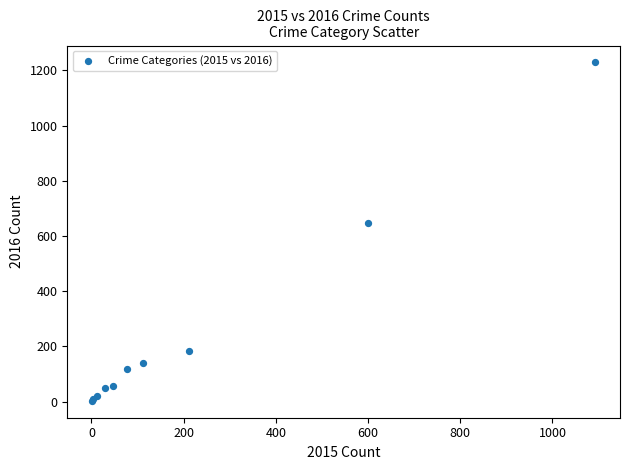

What Y value in the scatter plot is closest to 616?

649